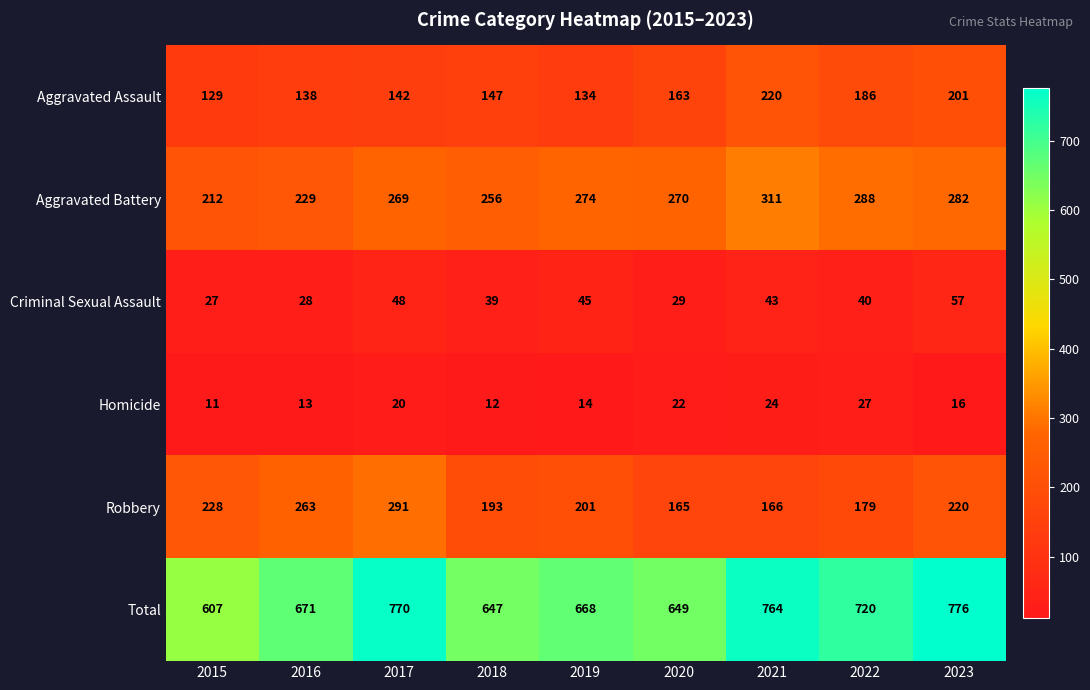

The Criminal Sexual Assault series shows 58 at 2018. True or false?

False